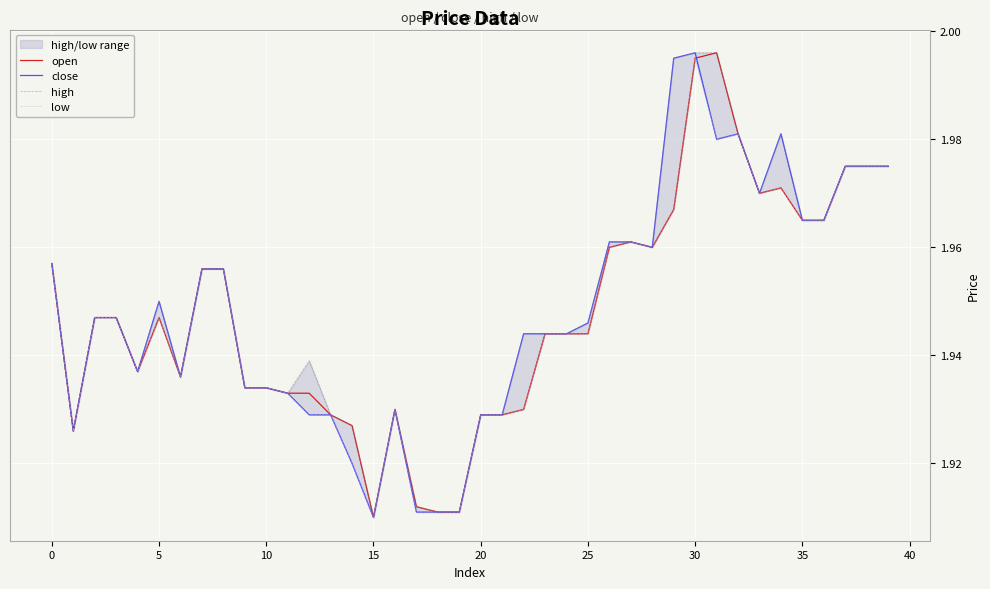

Which series has the largest total across all categories?

high